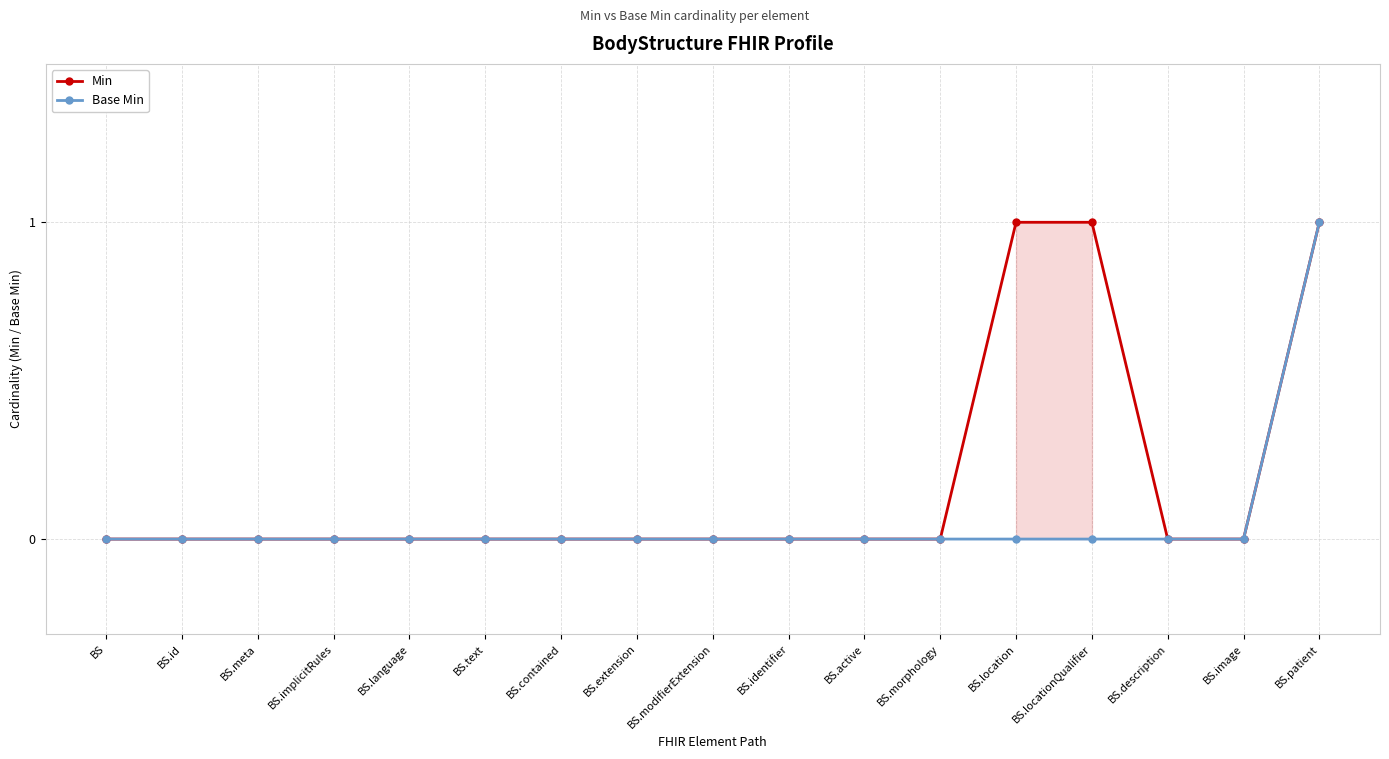

How many values in Base Min are above zero?

1